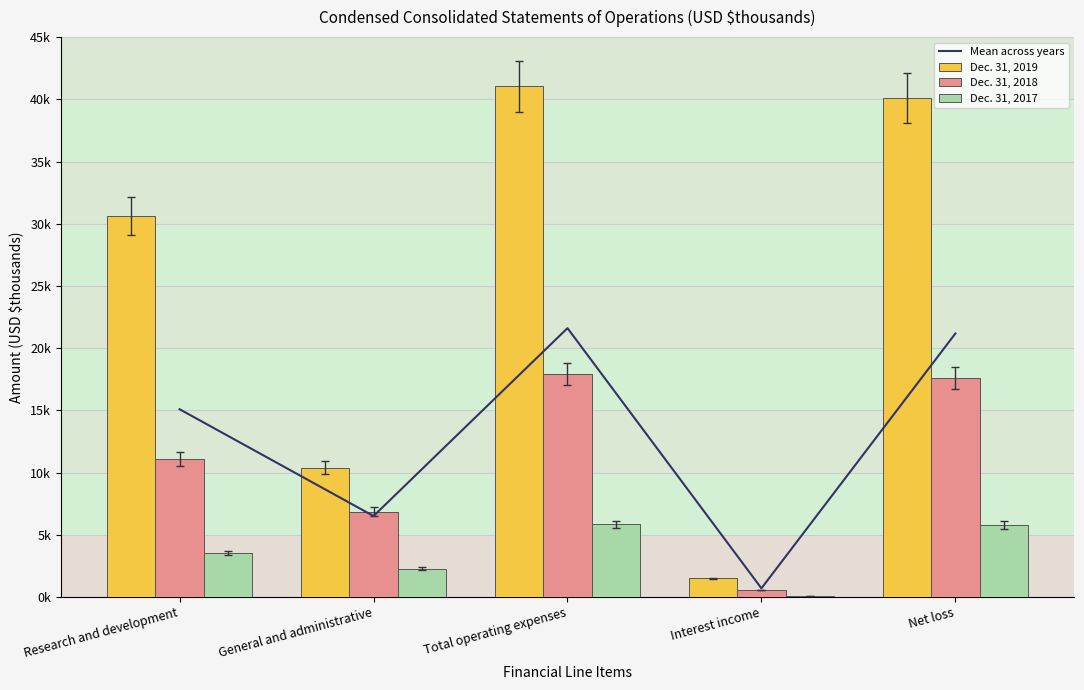

Which category has the highest value across all series?

Total operating expenses